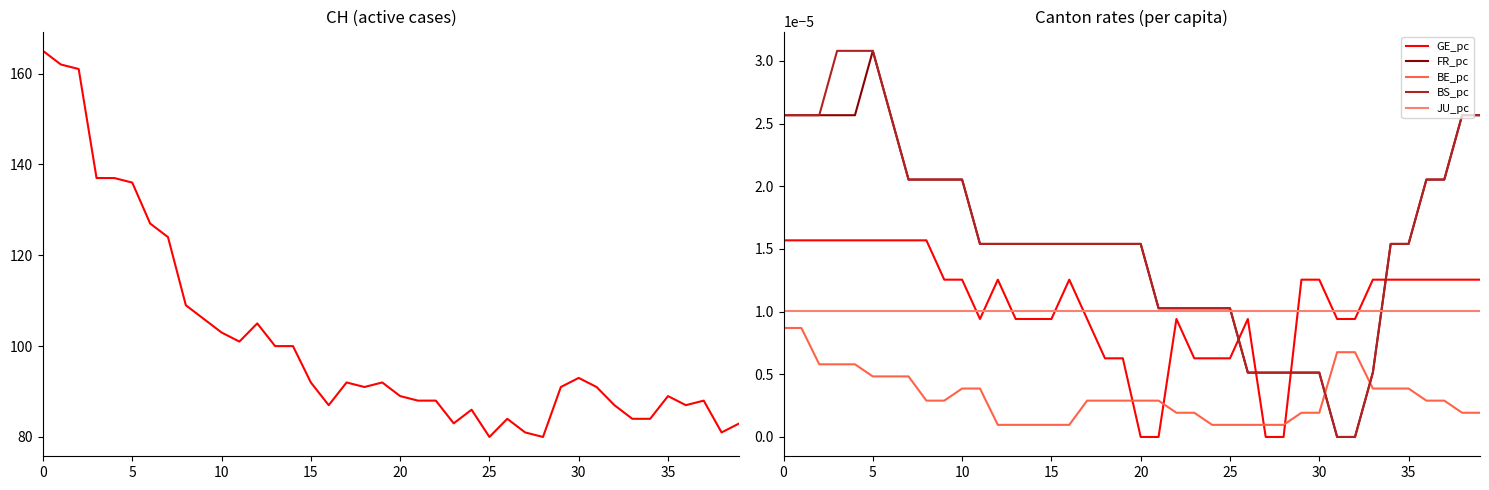

Which series ends up on top after the final intersection of GE_pc and BS_pc?

BS_pc